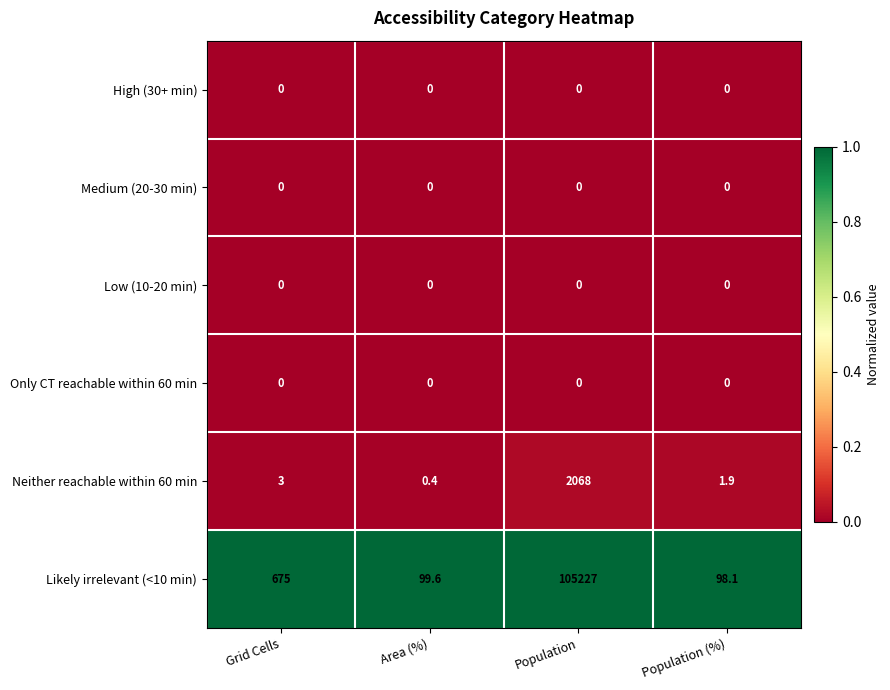

At which category is the sum across all series the highest?

Population